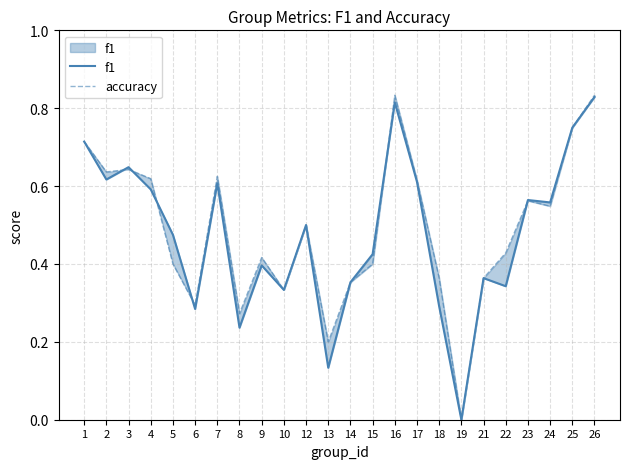

What is the maximum value shown in the chart?

0.8